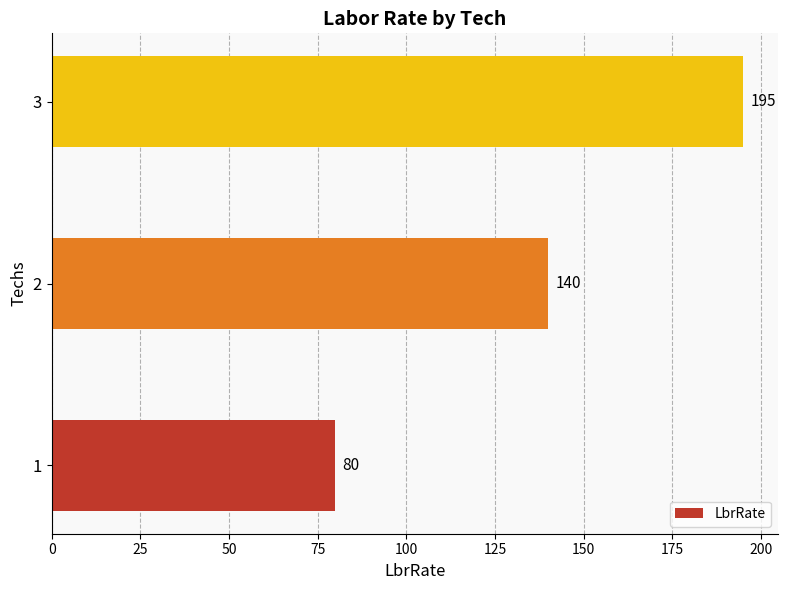

What is the ratio of the value at 1 to the value at 2?

0.6